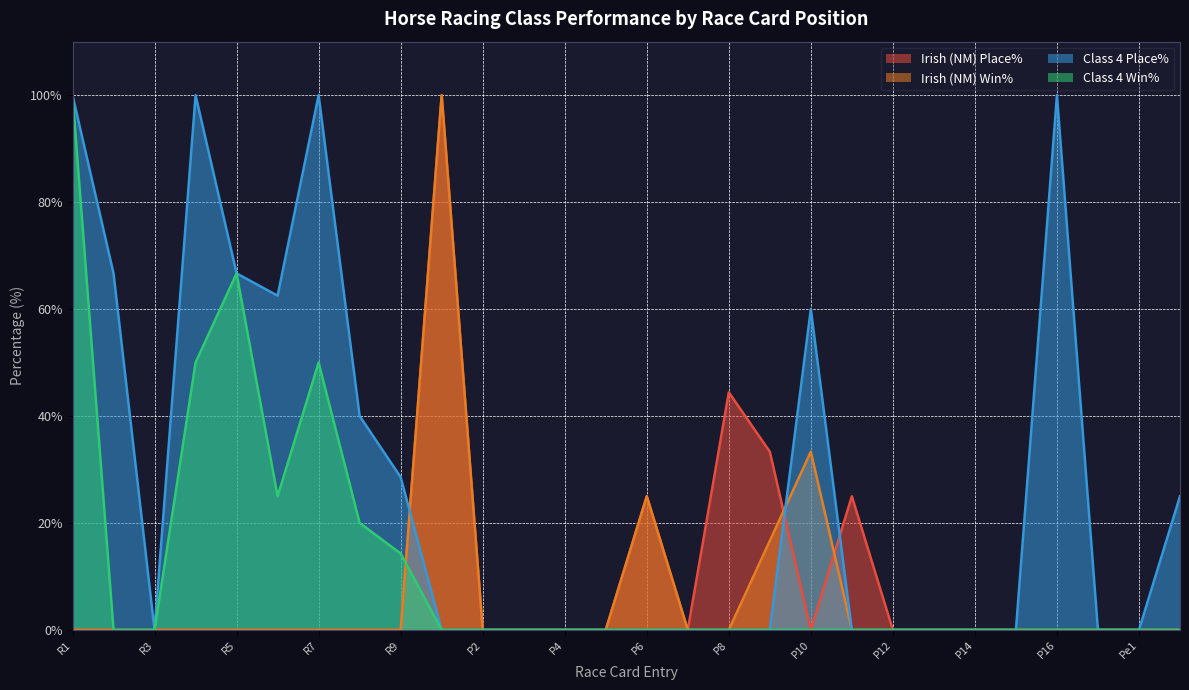

What is the sum of the Irish (NM) Win% values at P6 and P14?

25.0